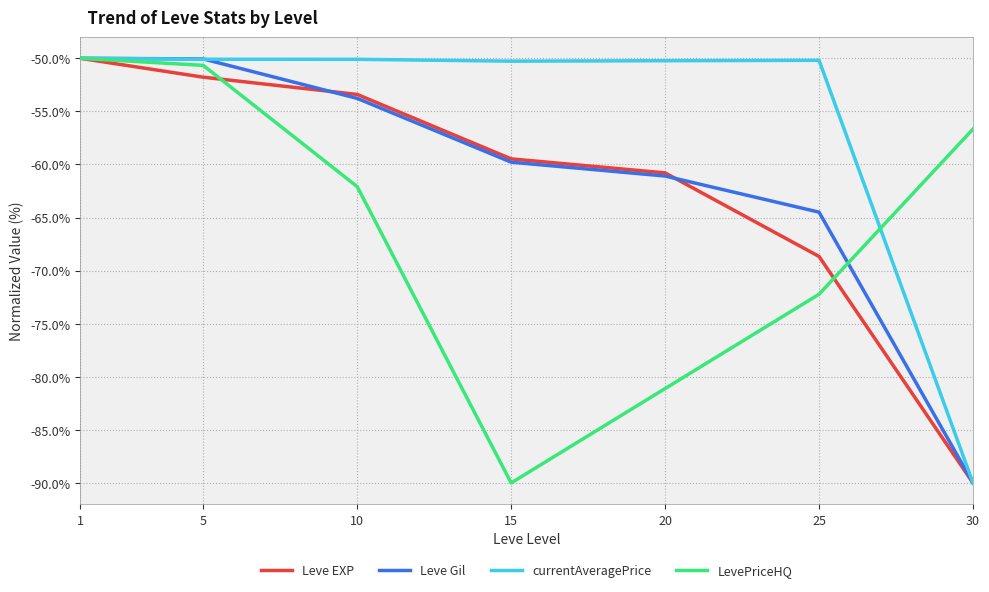

Between 5 and 15, which series saw the biggest shift?

LevePriceHQ